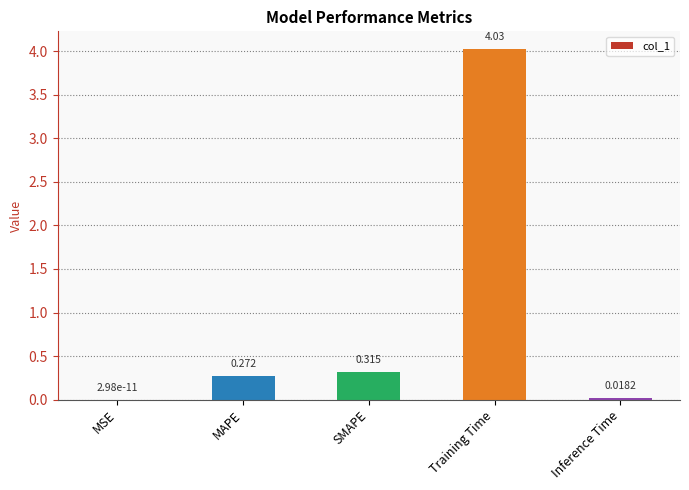

What position from the left is MAPE?

2